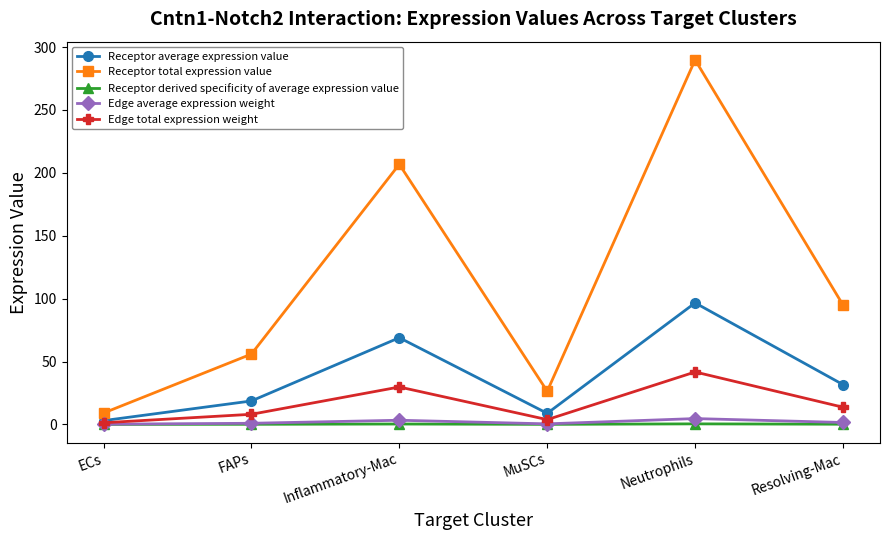

True or false: Receptor total expression value and Edge average expression weight cross at least once.

False